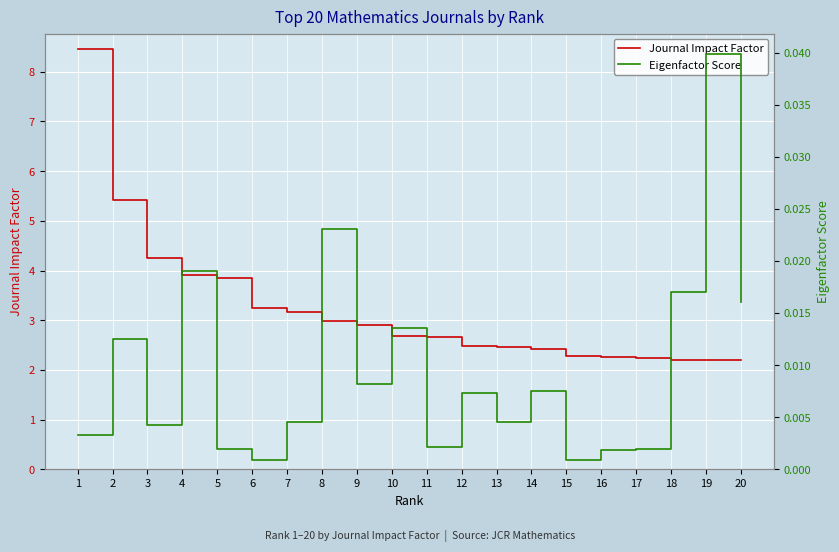

What is the maximum value for Journal Impact Factor?

8.5